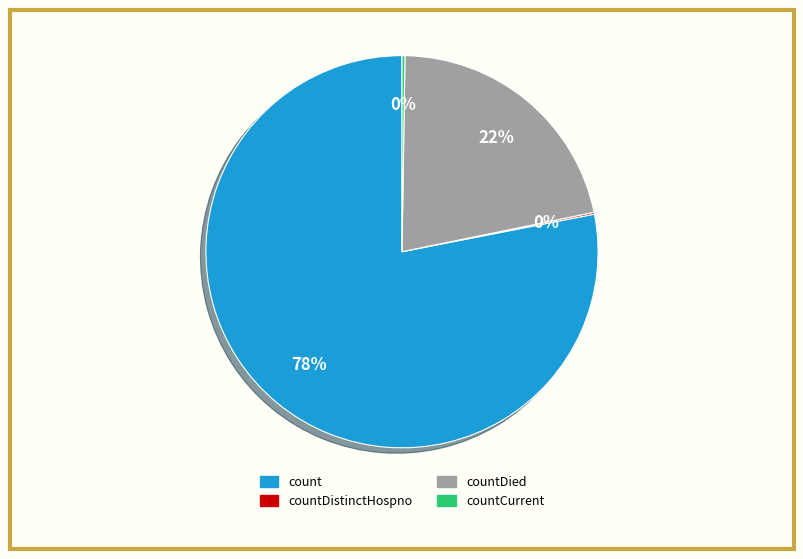

To the nearest percent, what is the difference between the largest and smallest slice percentages?

78%